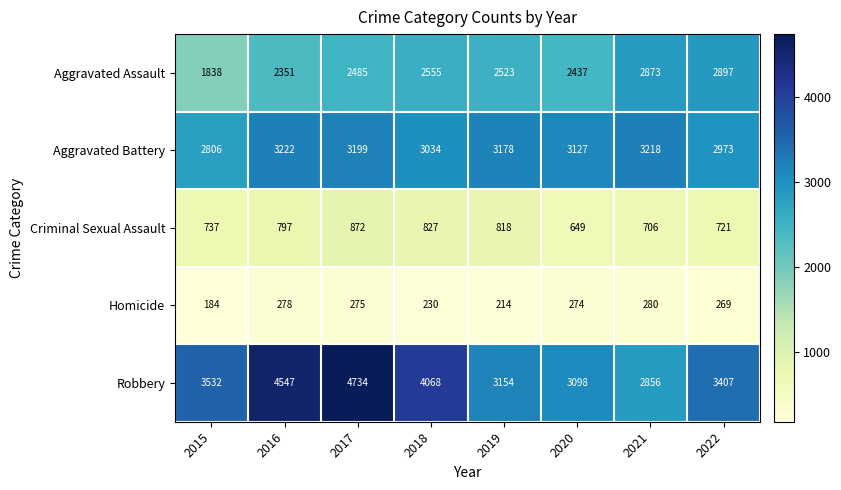

What is the sum of all Aggravated Battery values?

24757